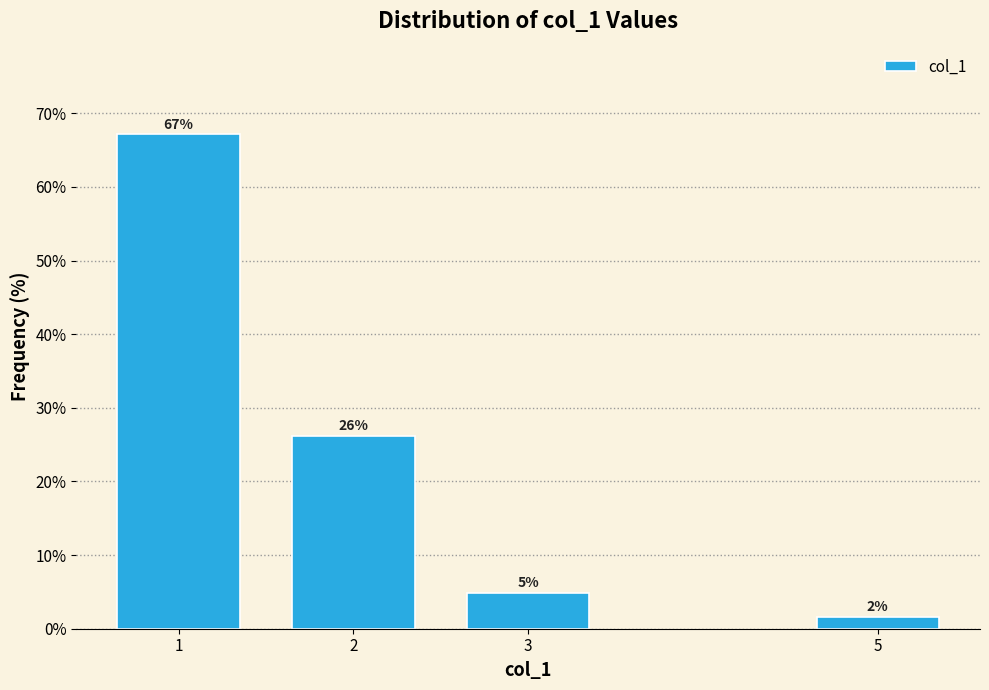

How many bars are there in total?

4